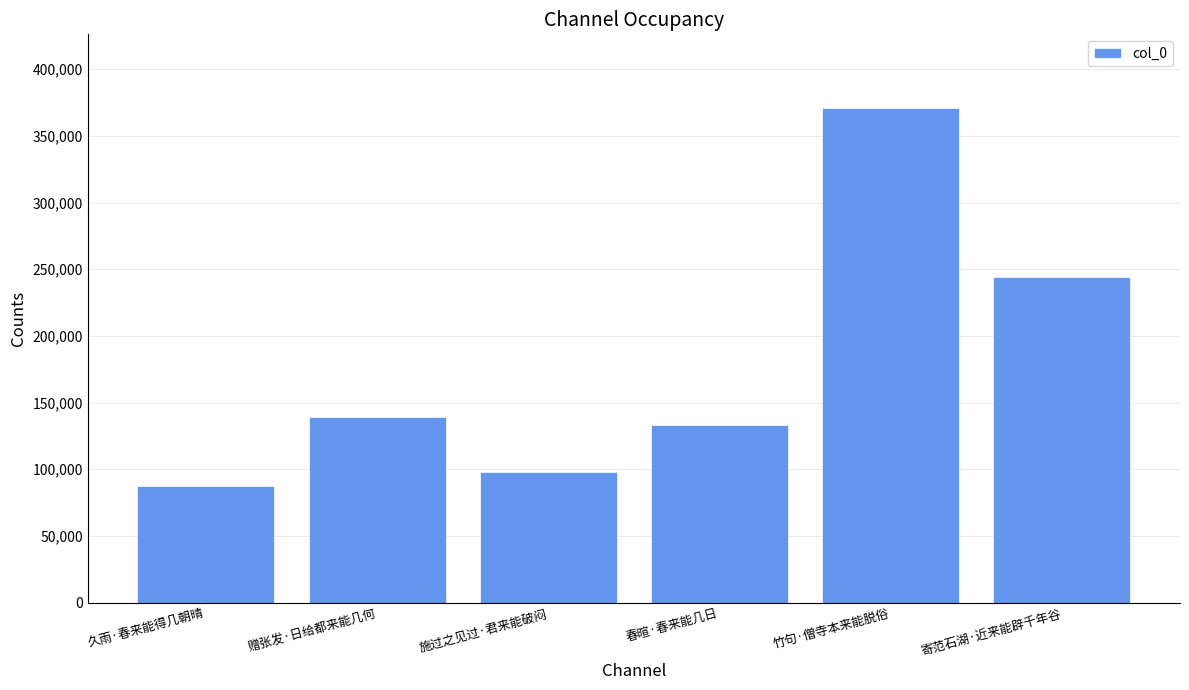

What is the label of the 2nd bar from the left?

赠张发·日给都来能几何